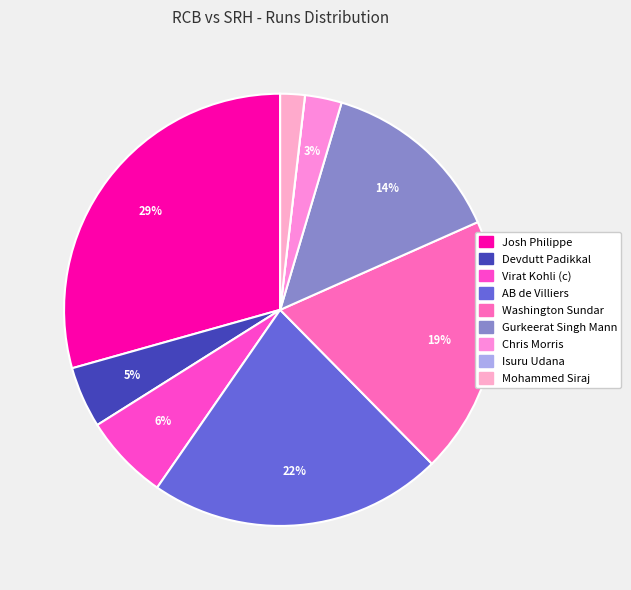

Which slice is the smallest?

Isuru Udana